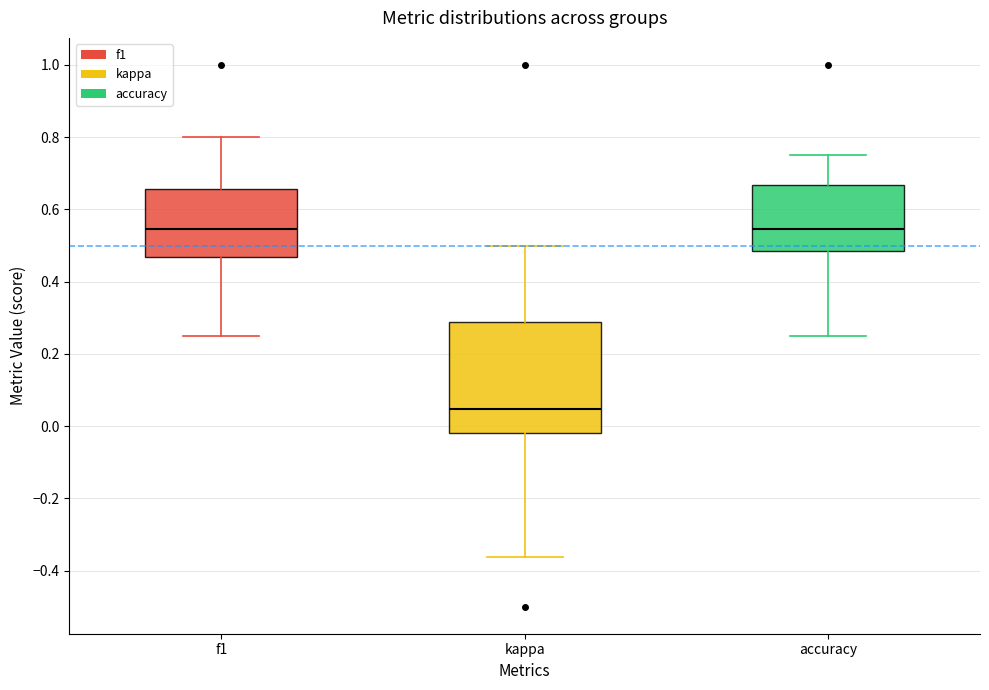

Where does the median line of the box for f1 sit on the y-axis? The values are not printed on the chart, so give them approximately, as read against the axis.

0.54